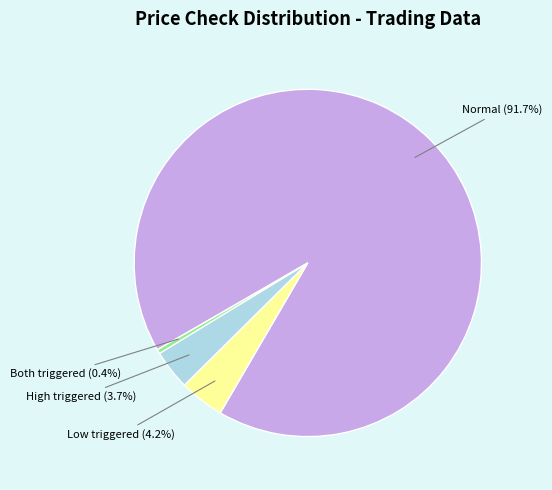

Is there any slice that represents more than half of the pie?

Yes